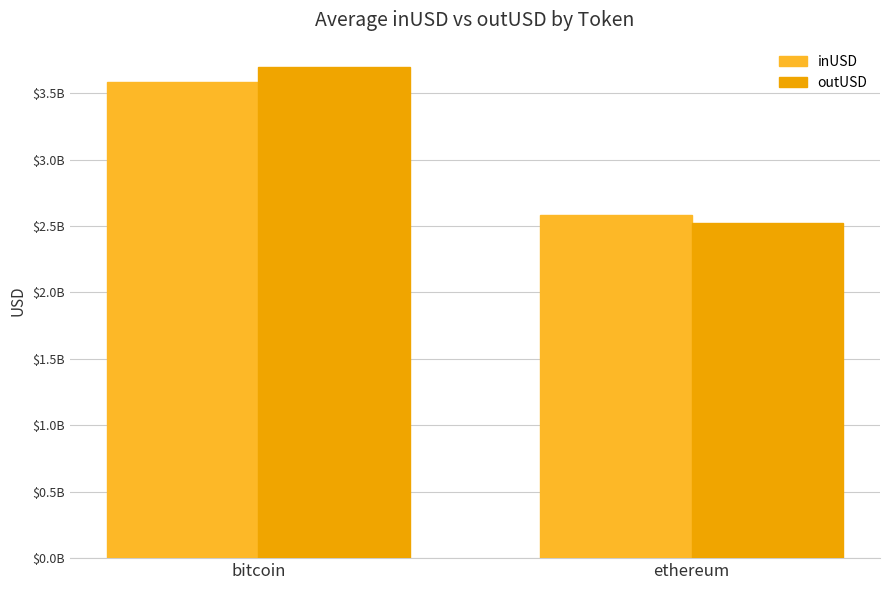

What are all the series names shown in the legend?

inUSD, outUSD